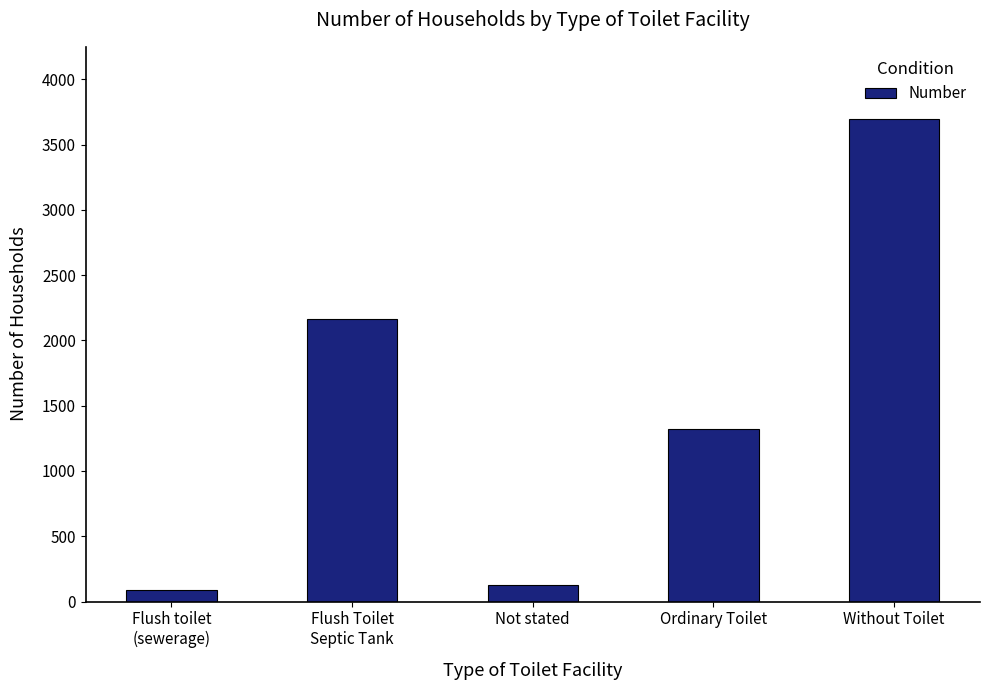

What position from the right is Ordinary Toilet?

2